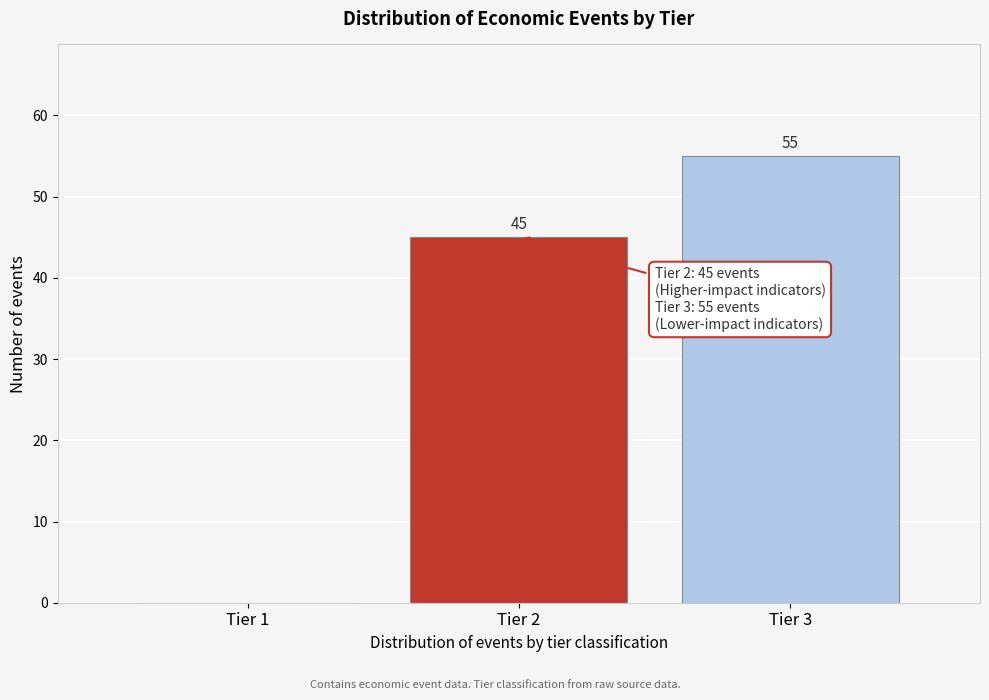

Reading right to left, transcribe all the data shown in this chart.

Tier 3=55	Tier 2=45	Tier 1=0